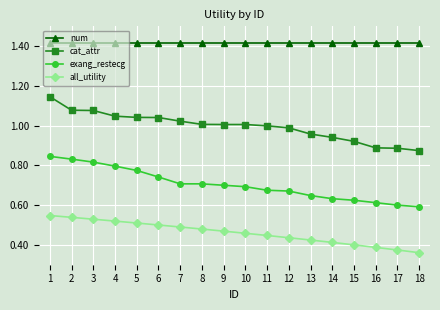

At which category is the sum across all series the highest?

1